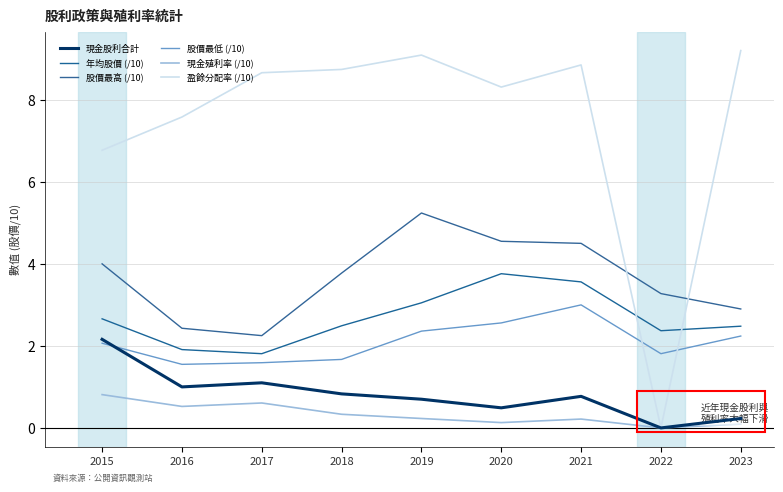

Is this an area chart (filled region under the line)?

No